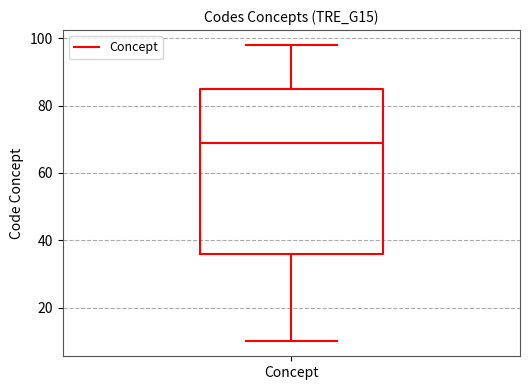

Transcribe this box plot: give where the median line is, the range the box spans, and where the two whiskers end, as read against the y-axis. The values are not printed on the chart, so give them approximately, as read against the axis.

median 70, box 36 to 86, whiskers 10 to 98